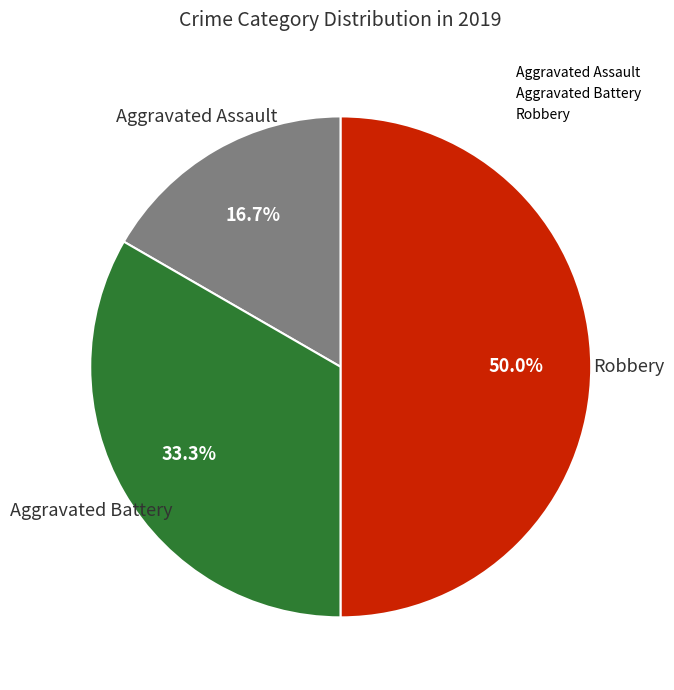

Which slice is the smallest?

Aggravated Assault